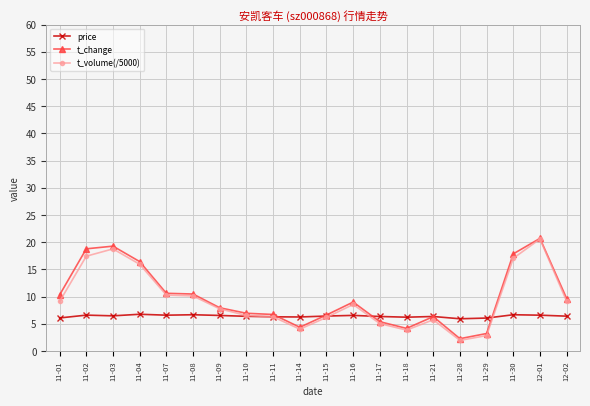

What is the difference between the highest and lowest values at 11-09?

1.4